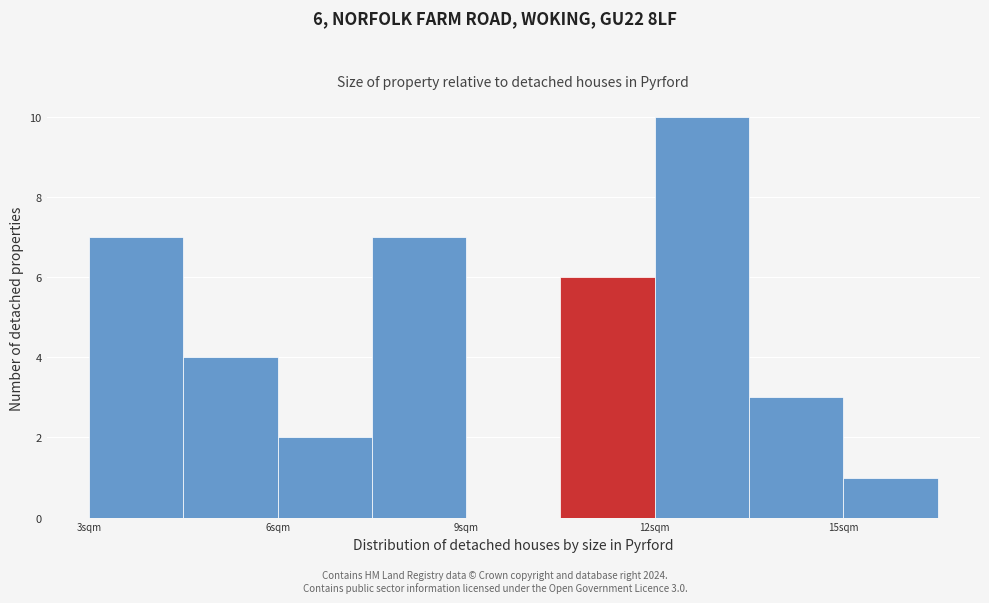

Around what value on the x-axis is the tallest bar? Give the approximate position of its centre, as read against the axis.

13.0